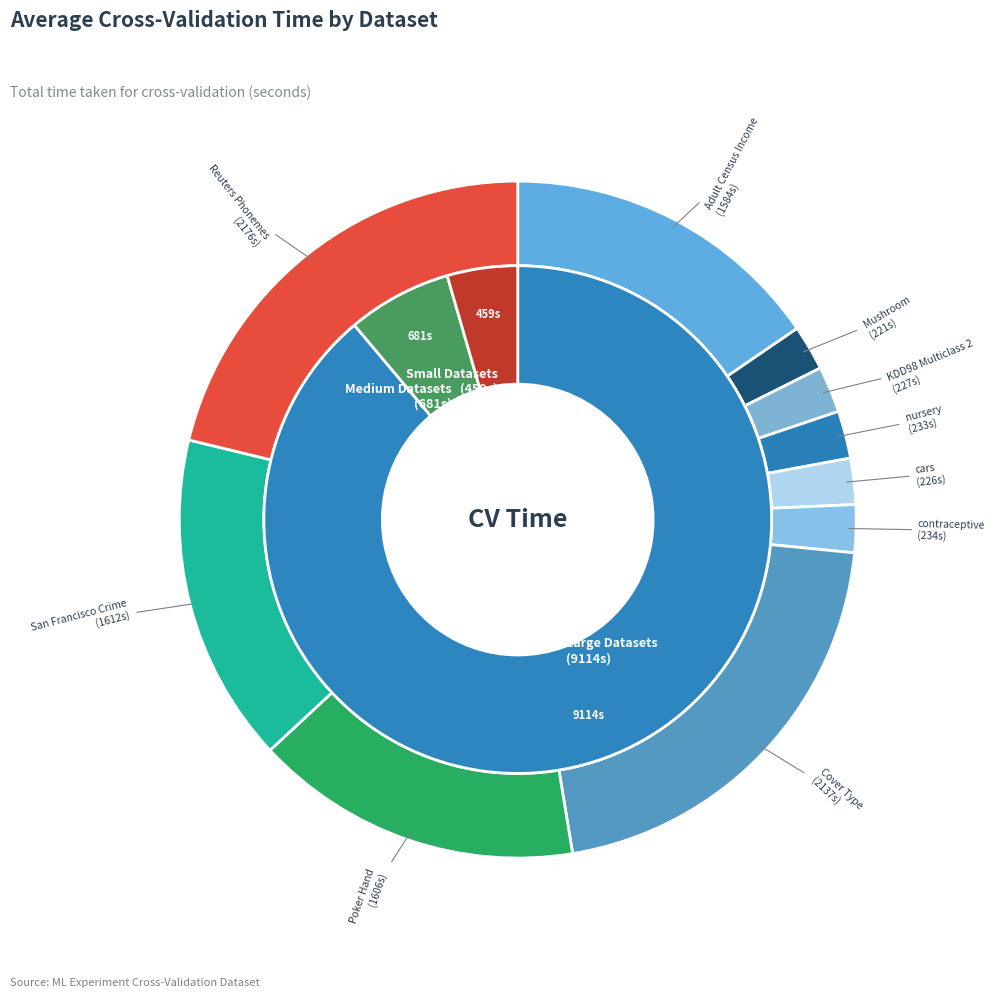

What percentage do cars and Adult Census Income together represent?

17.7%